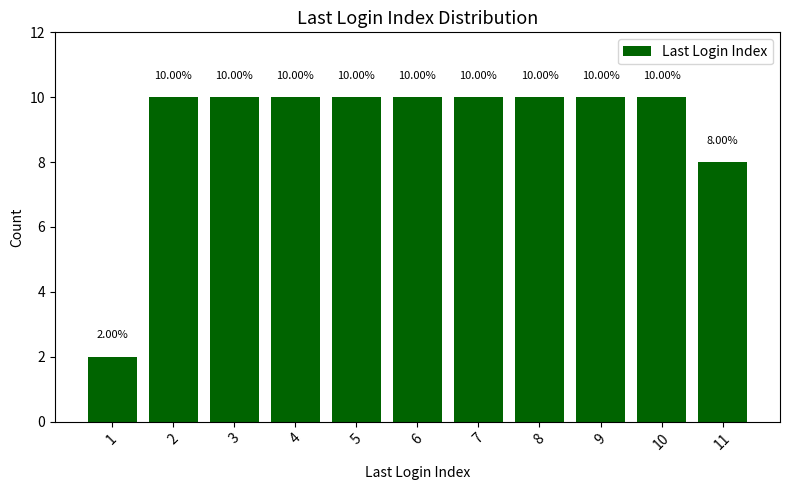

At which category does the chart reach its minimum across all series?

1